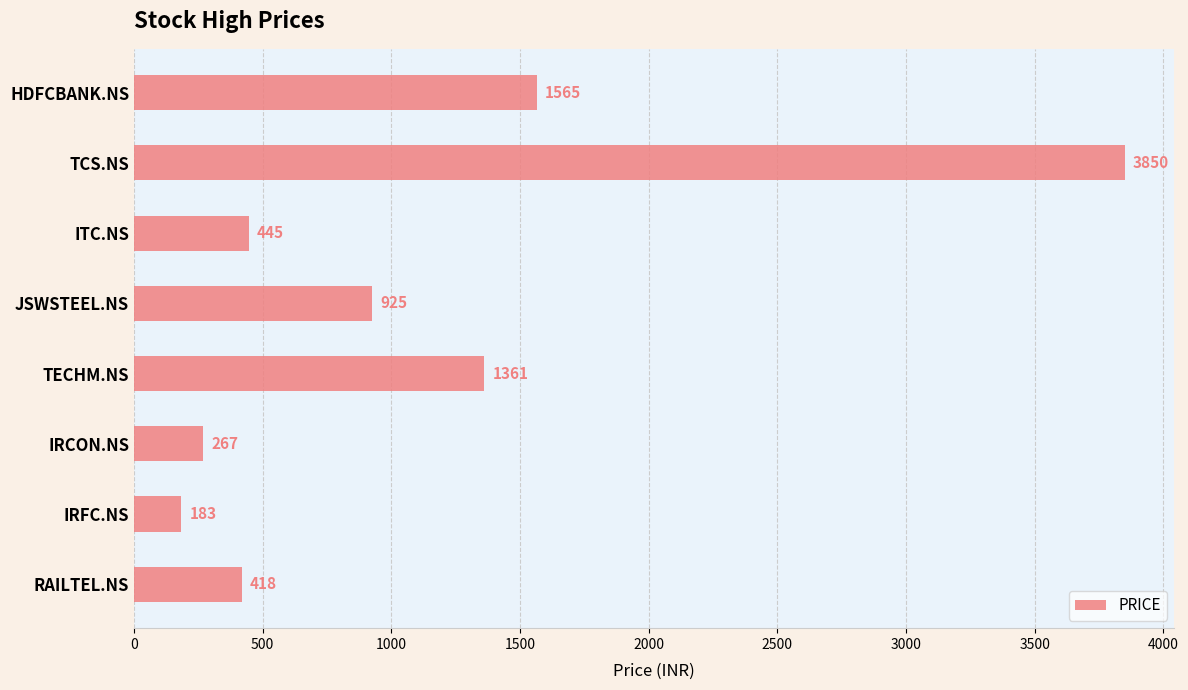

How many categories are shown in the chart?

8